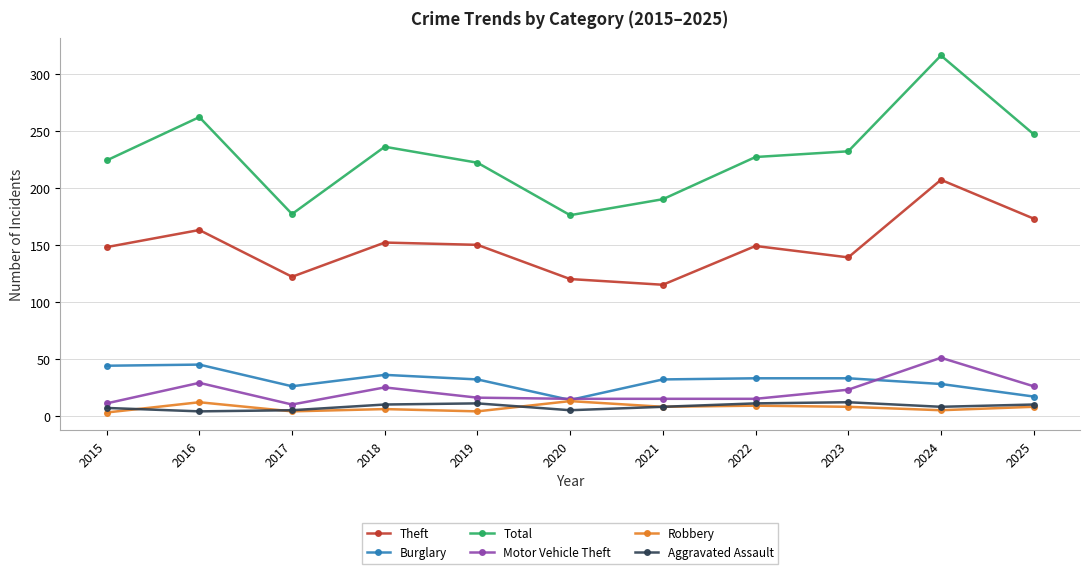

What is the sum of all Motor Vehicle Theft values?

236